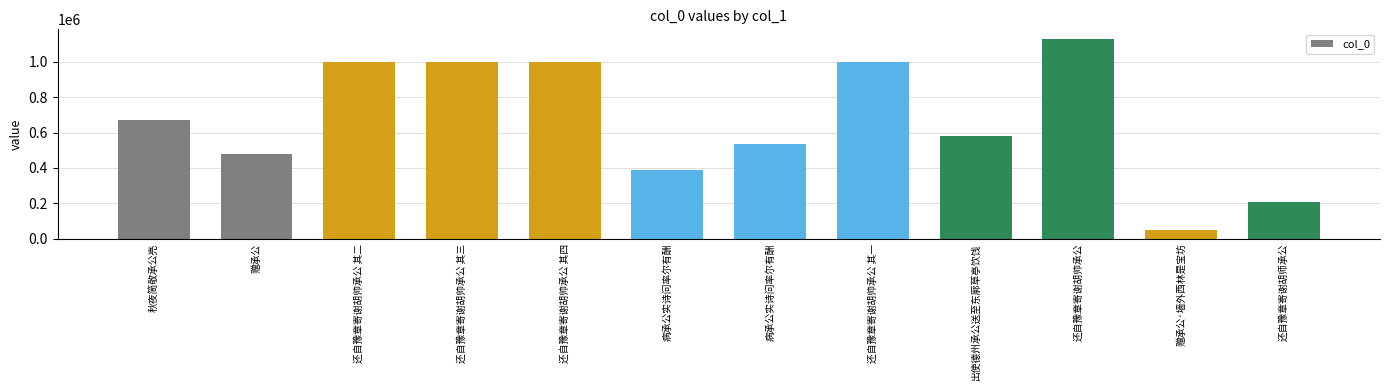

Does the chart contain stacked bars?

No